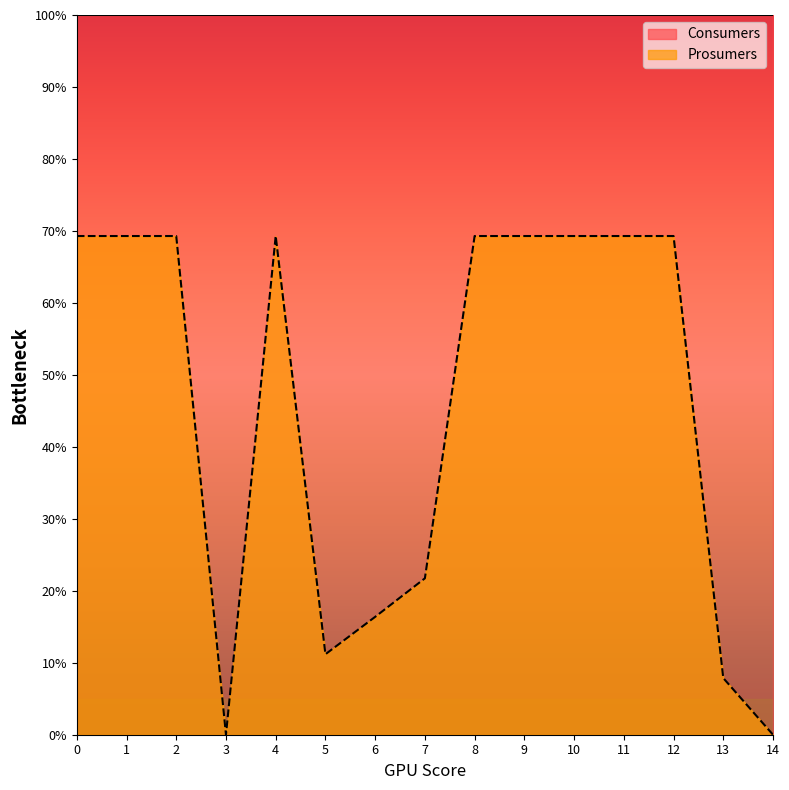

The chart shows a value of 14.6 at 11. True or false?

False